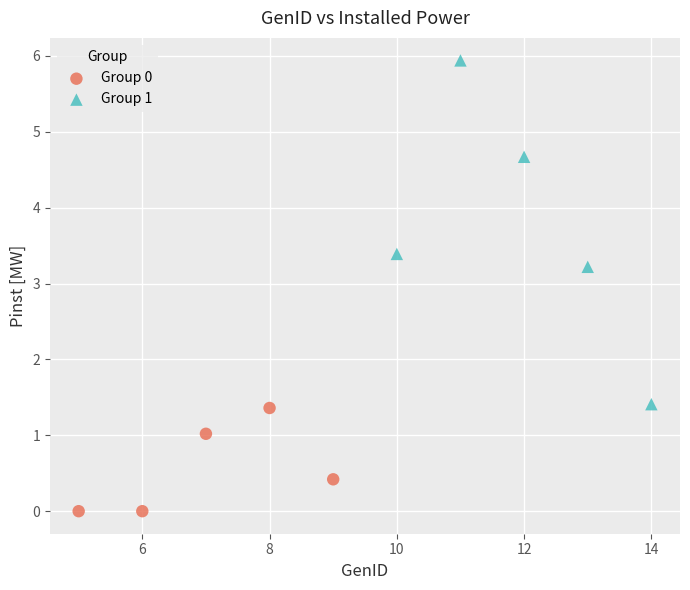

Which series contains the highest Y value?

Group 1